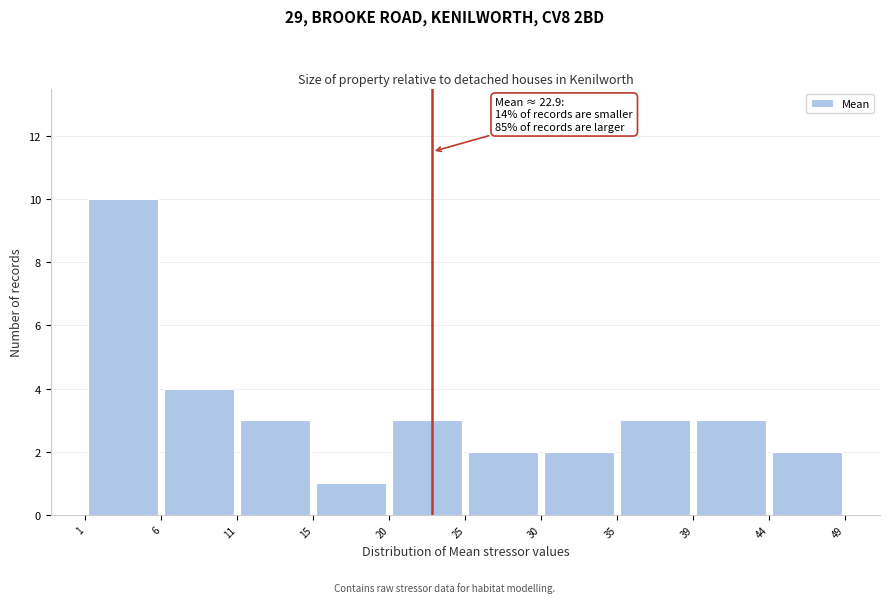

Over which range of the x-axis is the bar tallest?

1 to 6